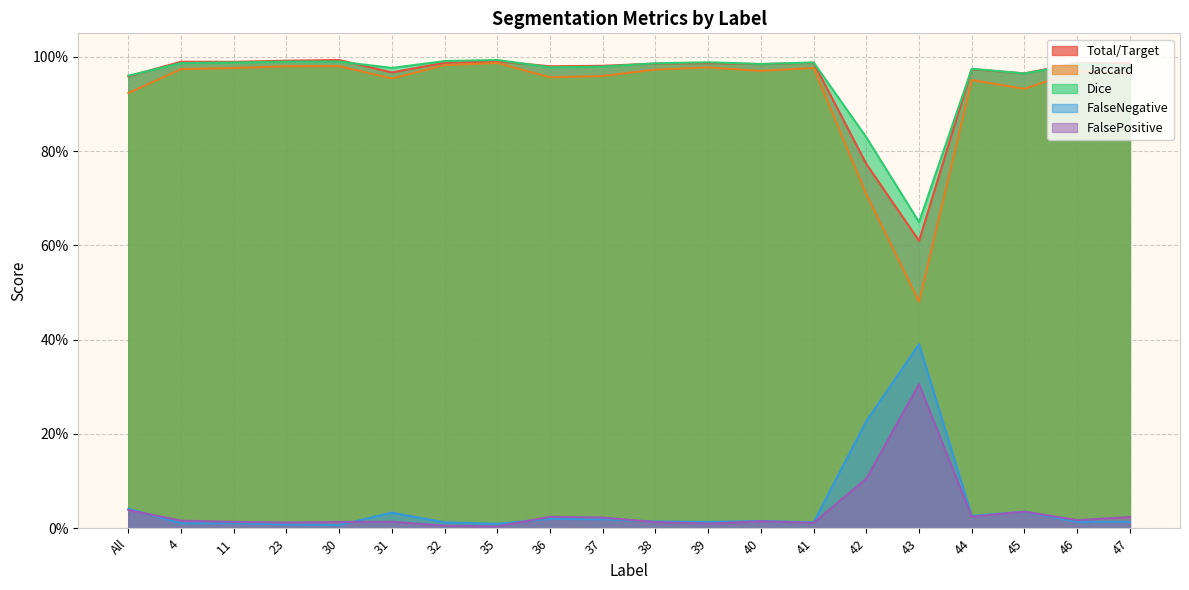

True or false: Dice and FalseNegative intersect in this chart.

False